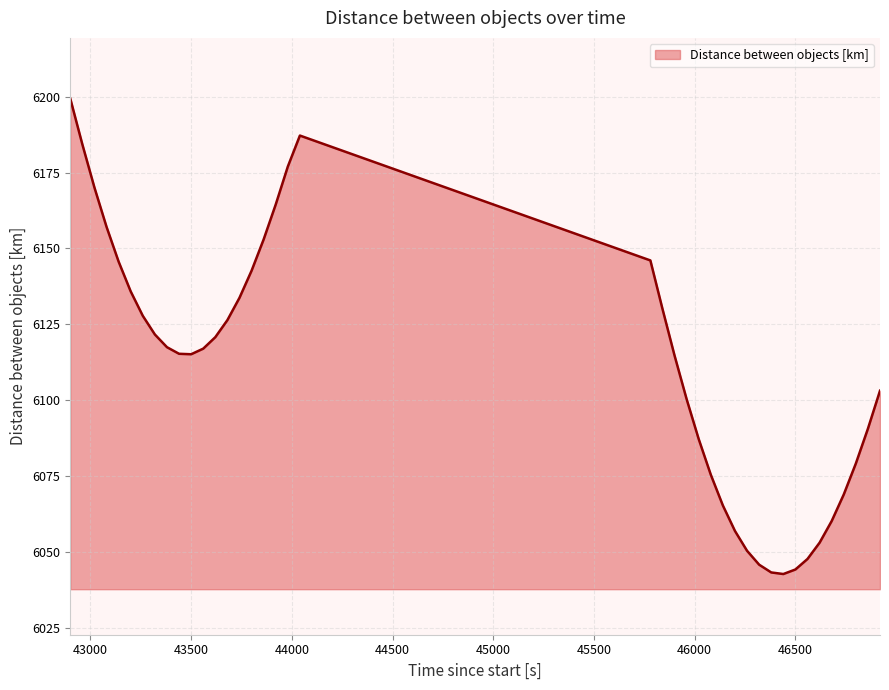

Does the chart display data point markers on the line(s)?

No